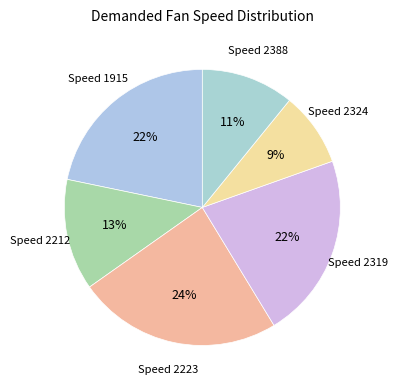

Count the number of slices in the pie.

6